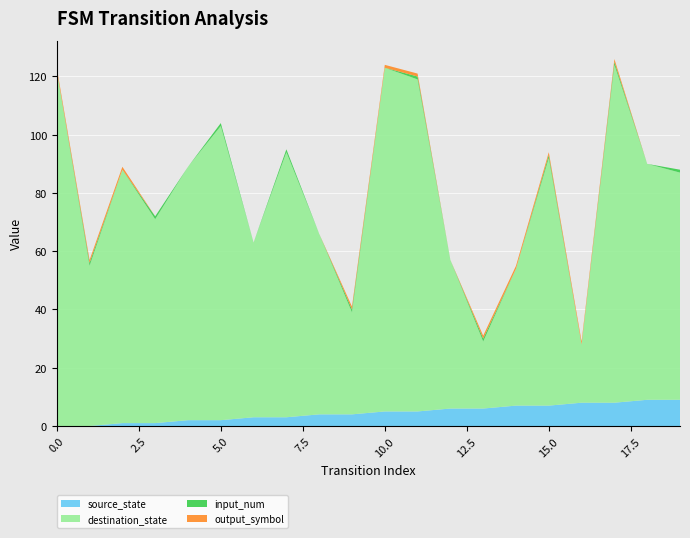

Reading right to left, transcribe all the data shown in this chart.

source_state: 19=9	18=9	17=8	16=8	15=7	14=7	13=6	12=6	11=5	10=5	9=4	8=4	7=3	6=3	5=2	4=2	3=1	2=1	1=0	0=0
destination_state: 19=78	18=81	17=116	16=20	15=85	14=47	13=23	12=51	11=114	10=118	9=35	8=62	7=91	6=60	5=101	4=87	3=70	2=87	1=55	0=122
input_num: 19=1	18=0	17=1	16=0	15=1	14=0	13=1	12=0	11=1	10=0	9=1	8=0	7=1	6=0	5=1	4=0	3=1	2=0	1=1	0=0
output_symbol: 19=0	18=0	17=1	16=1	15=1	14=1	13=1	12=0	11=1	10=1	9=1	8=0	7=0	6=0	5=0	4=0	3=0	2=1	1=1	0=1